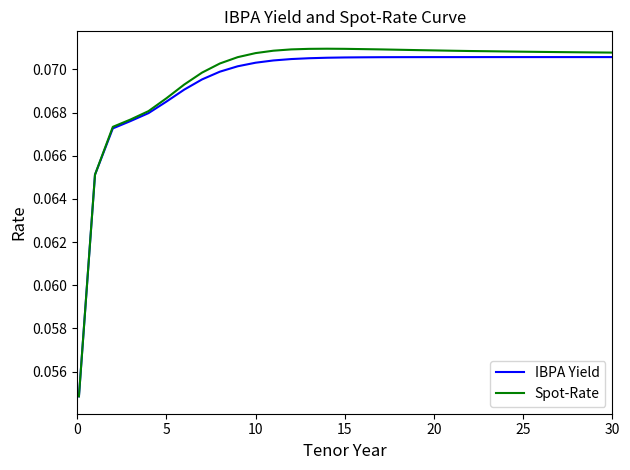

Reading left to right, what are all the values shown in this chart?

IBPA Yield: 0.1	0.1	0.1	0.1	0.1	0.1	0.1	0.1	0.1	0.1	0.1	0.1	0.1	0.1	0.1	0.1	0.1	0.1	0.1	0.1	0.1	0.1	0.1	0.1	0.1	0.1	0.1	0.1	0.1	0.1	0.1
Spot-Rate: 0.1	0.1	0.1	0.1	0.1	0.1	0.1	0.1	0.1	0.1	0.1	0.1	0.1	0.1	0.1	0.1	0.1	0.1	0.1	0.1	0.1	0.1	0.1	0.1	0.1	0.1	0.1	0.1	0.1	0.1	0.1